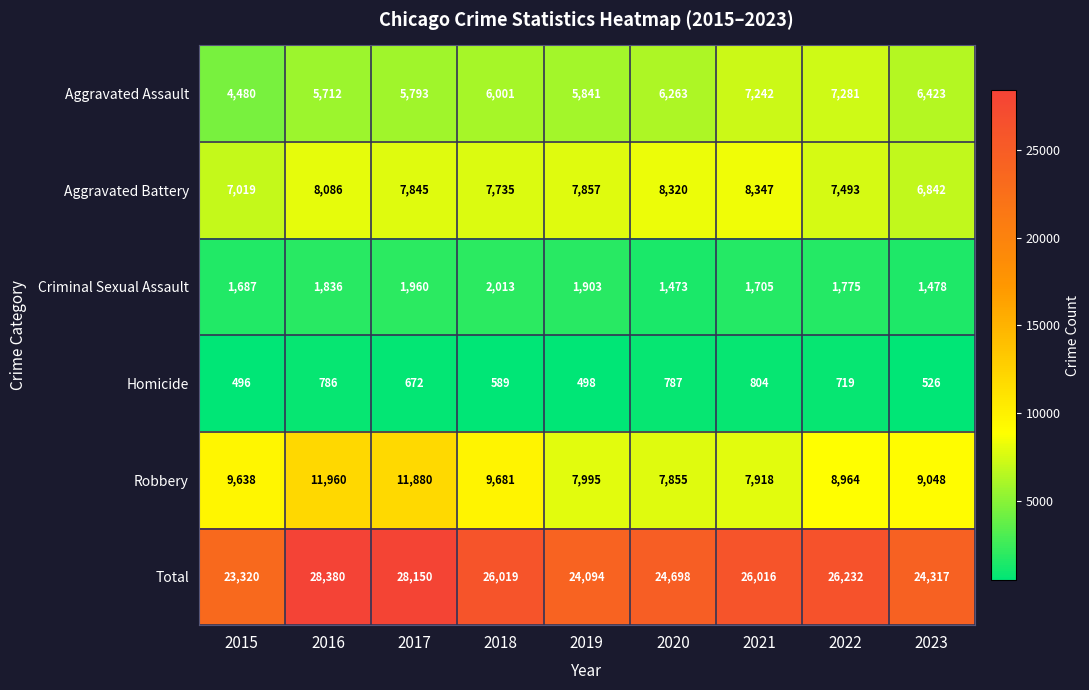

What is the difference between the maximum and minimum values in the Robbery series?

4105